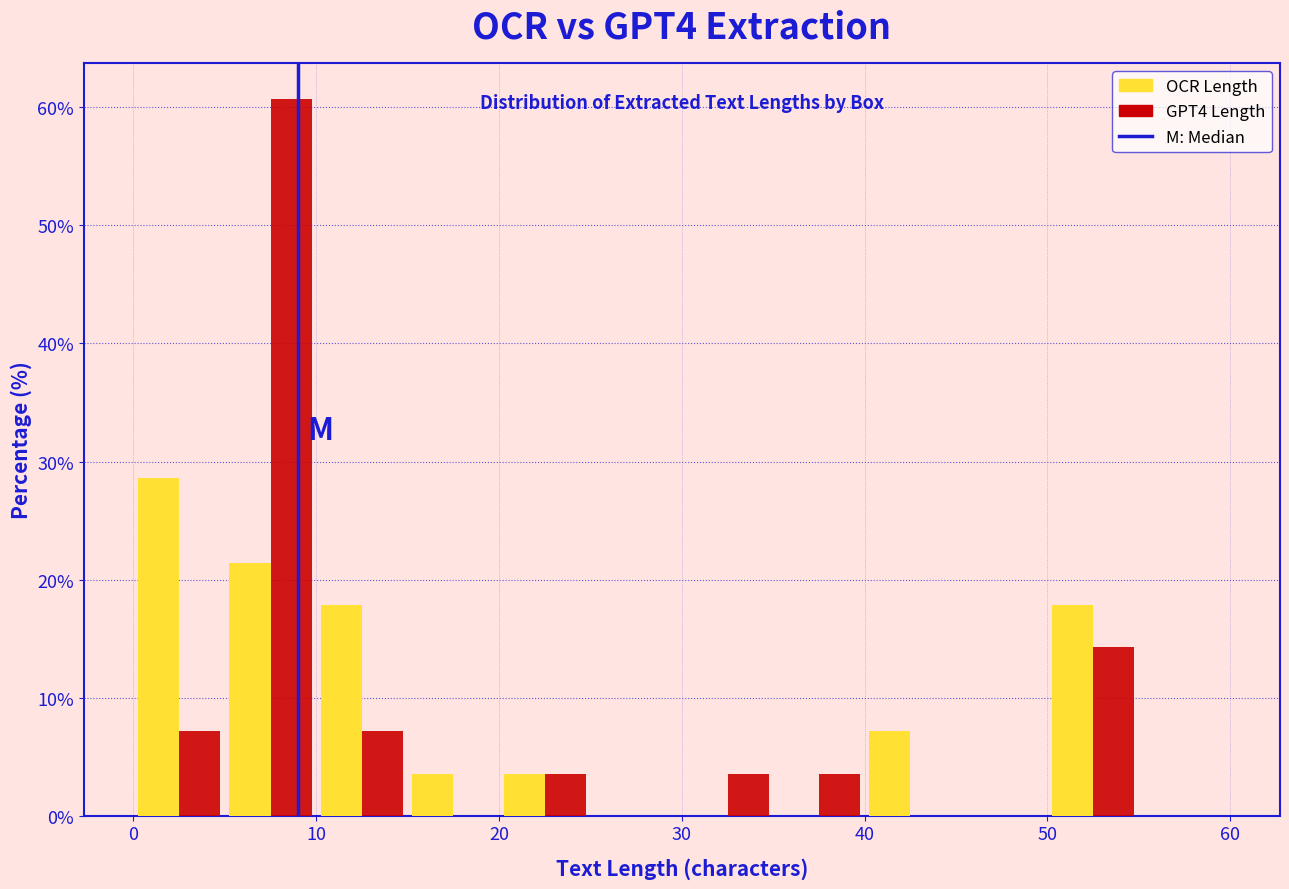

Reading left to right, transcribe this chart: for each range on the x-axis, give the height of each series' bar. The values are not printed on the chart, so give them approximately, as read against the axis.

0 to 5: OCR Length=29	GPT4 Length=7
5 to 10: OCR Length=21	GPT4 Length=61
10 to 15: OCR Length=18	GPT4 Length=7
15 to 20: OCR Length=4	GPT4 Length=0
20 to 25: OCR Length=4	GPT4 Length=4
25 to 30: OCR Length=0	GPT4 Length=0
30 to 35: OCR Length=0	GPT4 Length=4
35 to 40: OCR Length=0	GPT4 Length=4
40 to 45: OCR Length=7	GPT4 Length=0
45 to 50: OCR Length=0	GPT4 Length=0
50 to 55: OCR Length=18	GPT4 Length=14
55 to 60: OCR Length=0	GPT4 Length=0